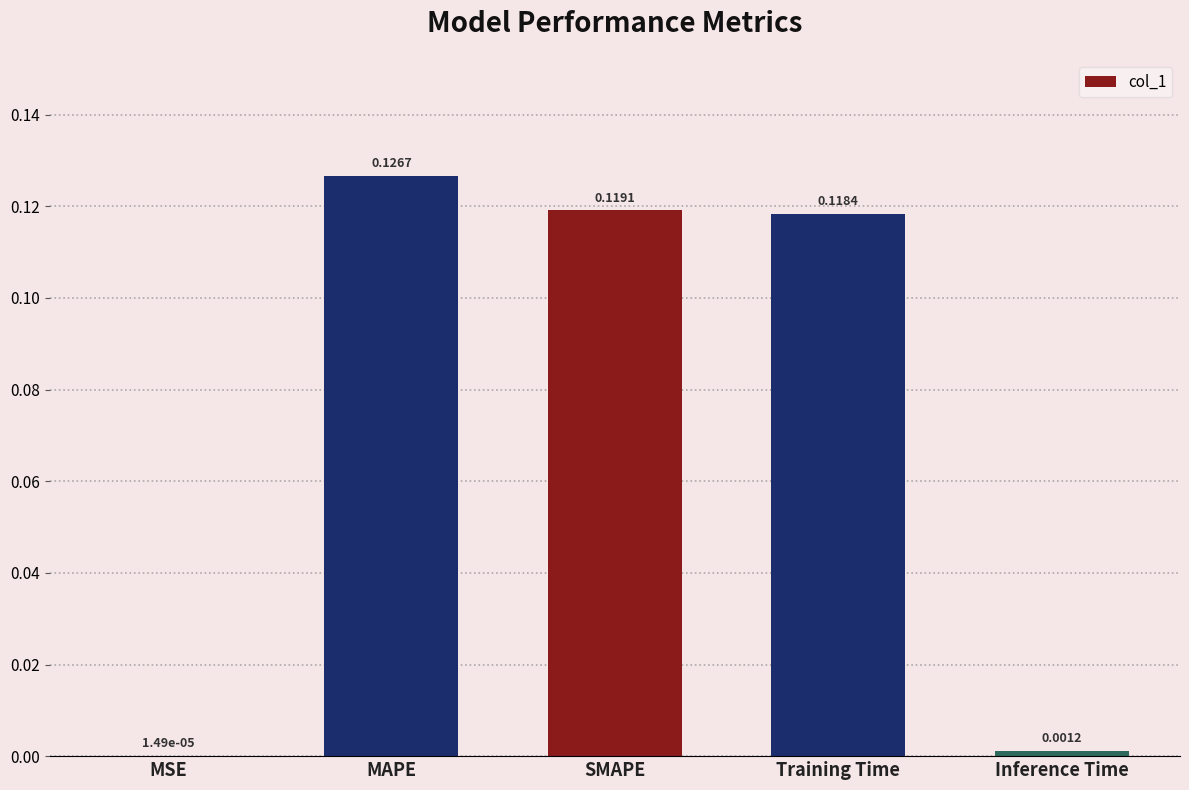

What is the sum of all values?

0.4